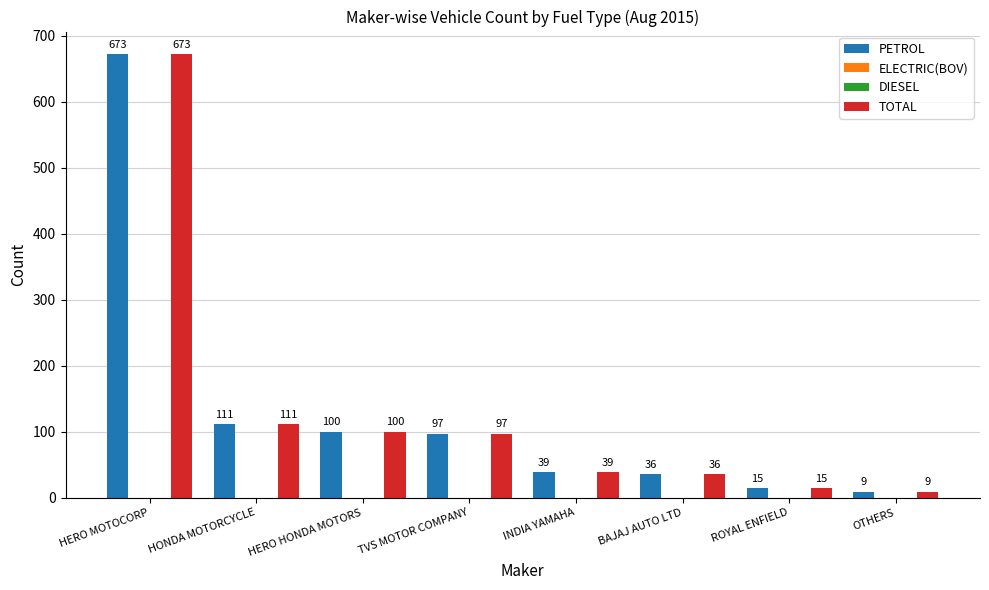

What is the difference between the maximum and minimum values in the TOTAL series?

664